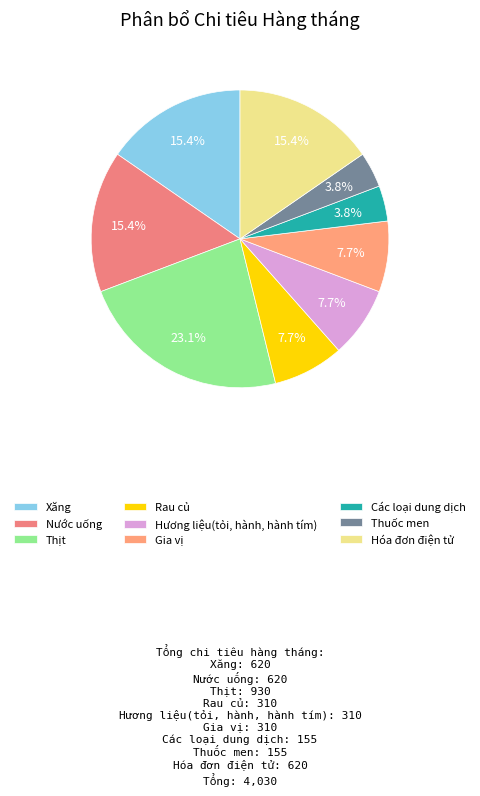

Rank the categories by value from lowest to highest.

Các loại dung dịch, Thuốc men, Rau củ, Hương liệu(tỏi, hành, hành tím), Gia vị, Xăng, Nước uống, Hóa đơn điện tử, Thịt